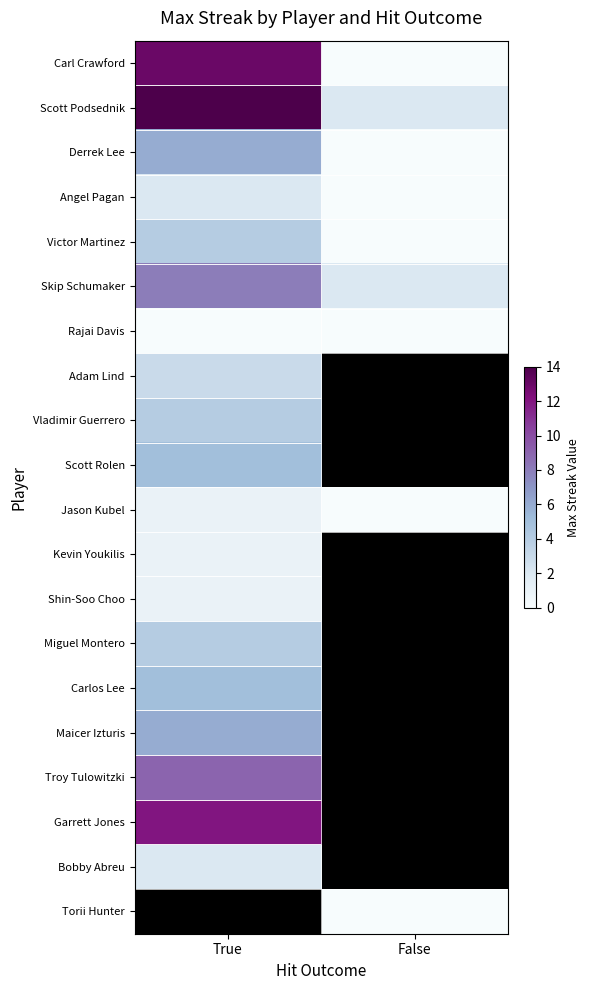

Between True and False, which is larger?

True